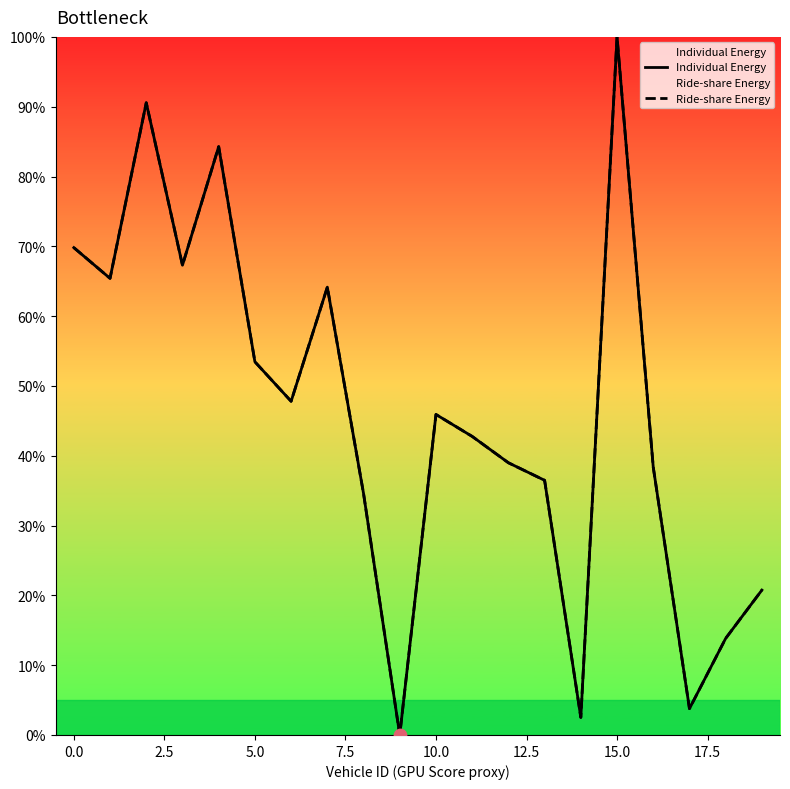

What are all the series names shown in the legend?

Individual Energy, Ride-share Energy